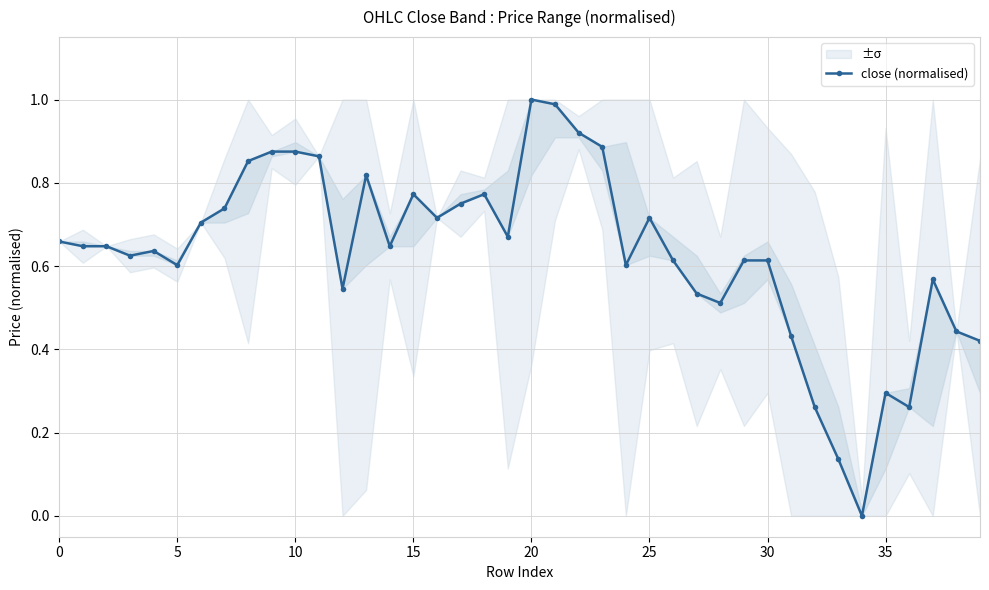

The value at 38 is 0.4. True or false?

True